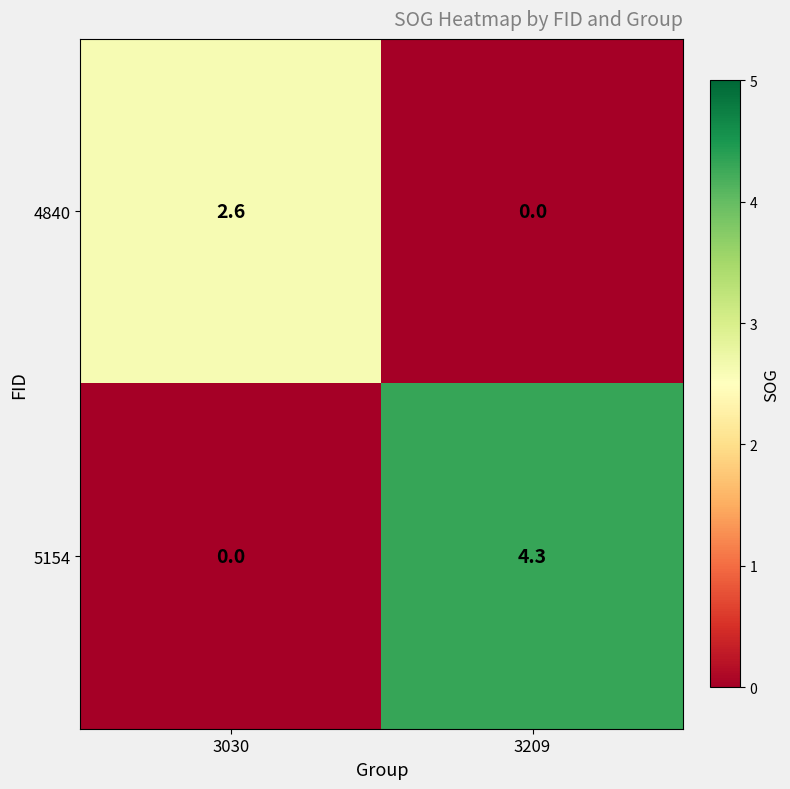

Which category has the highest value in the 5154 series?

3209